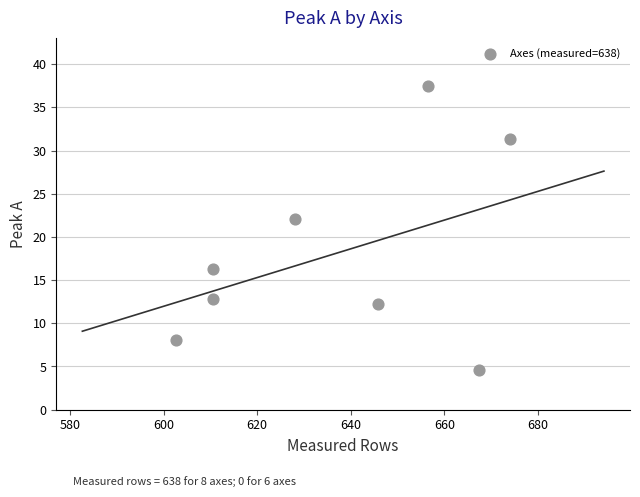

What Y value in the scatter plot is closest to 21?

22.1